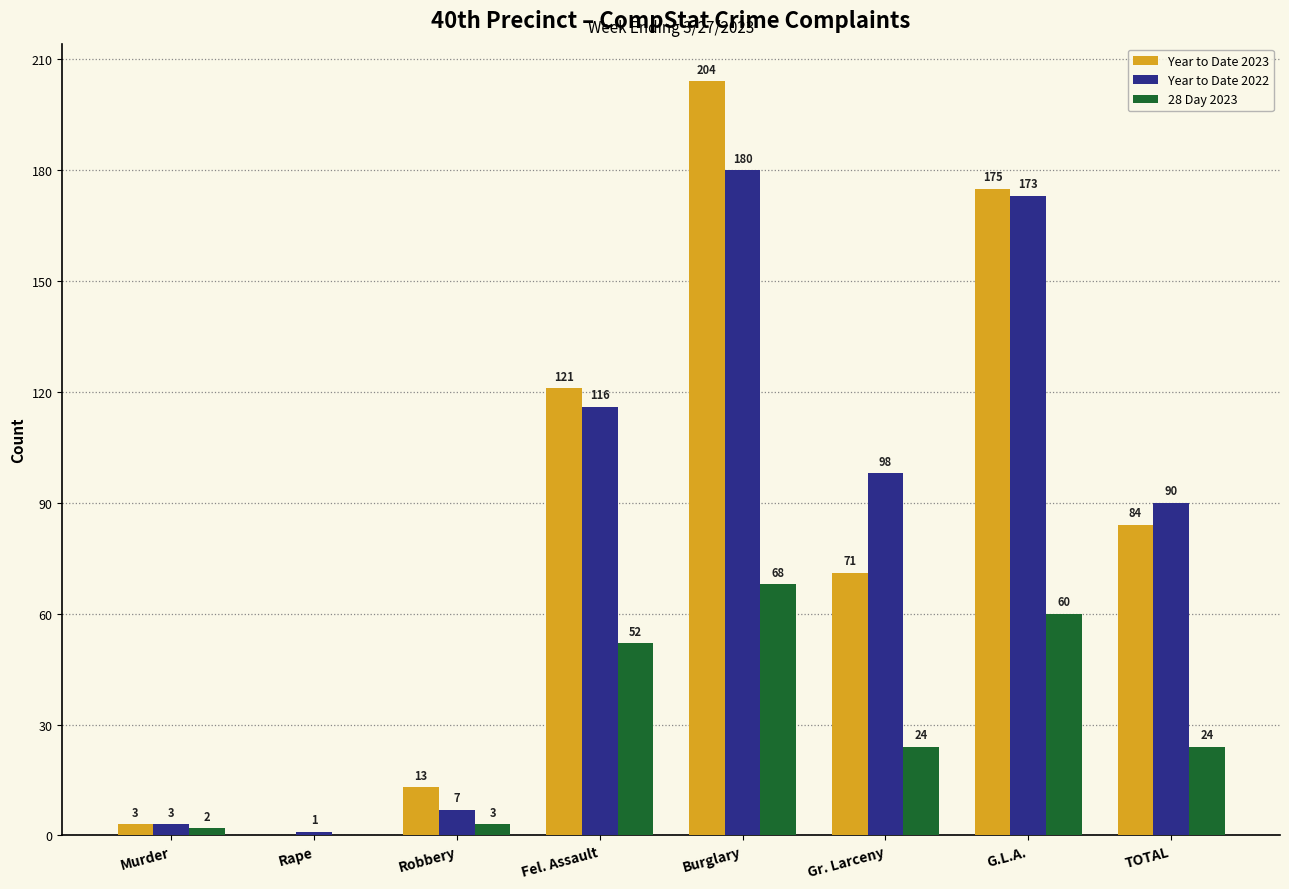

Which series changed the most between Murder and TOTAL?

Year to Date 2022